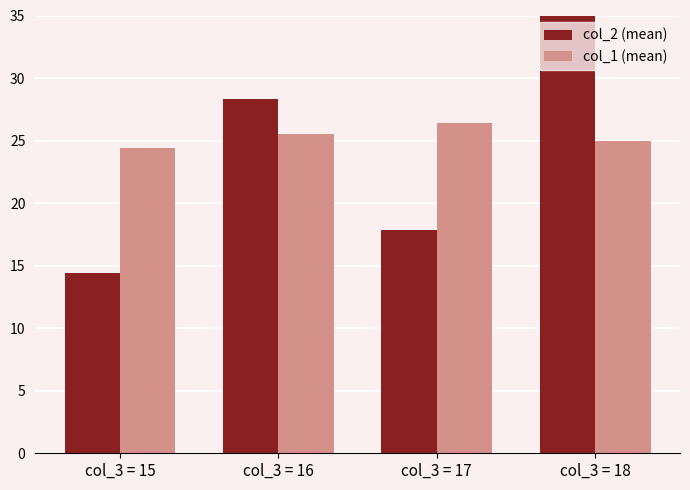

Count the number of data series in this chart.

2